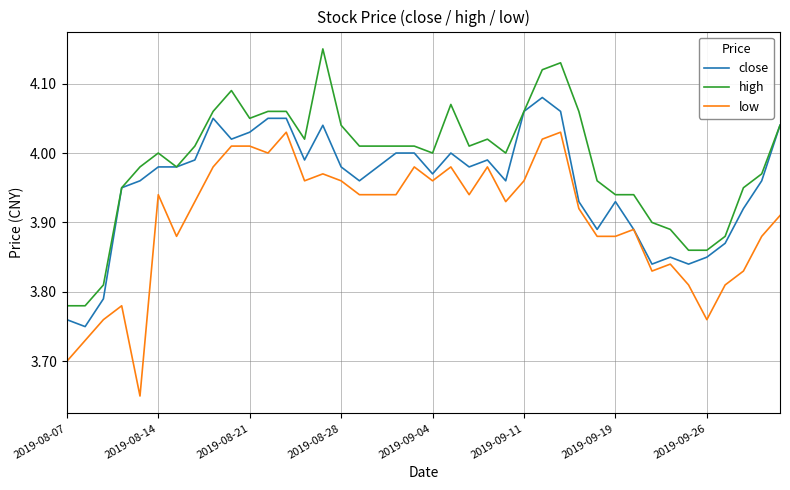

Which series has the largest total across all categories?

high